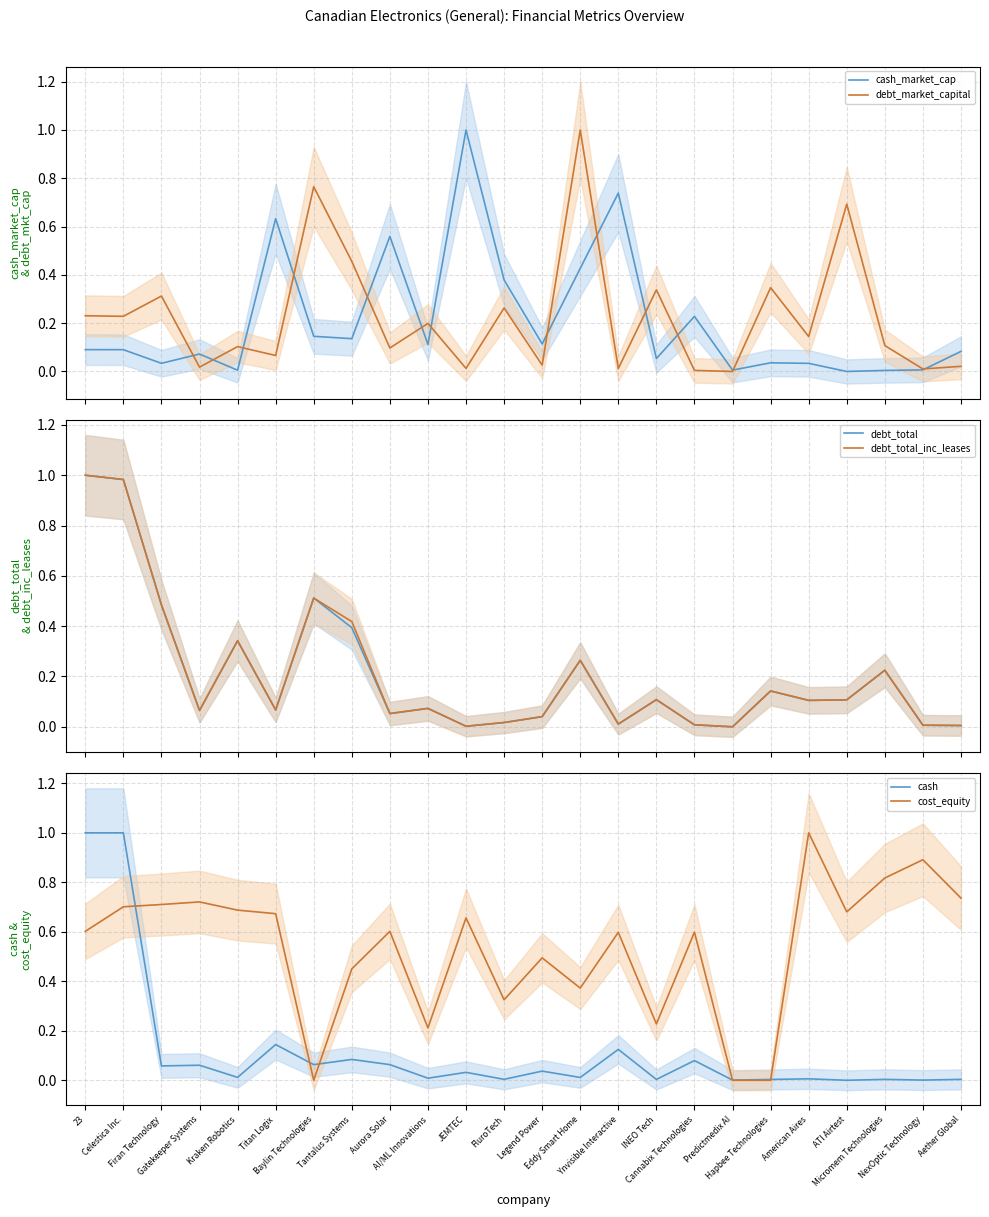

How many interior local peaks does the cash series have?

9